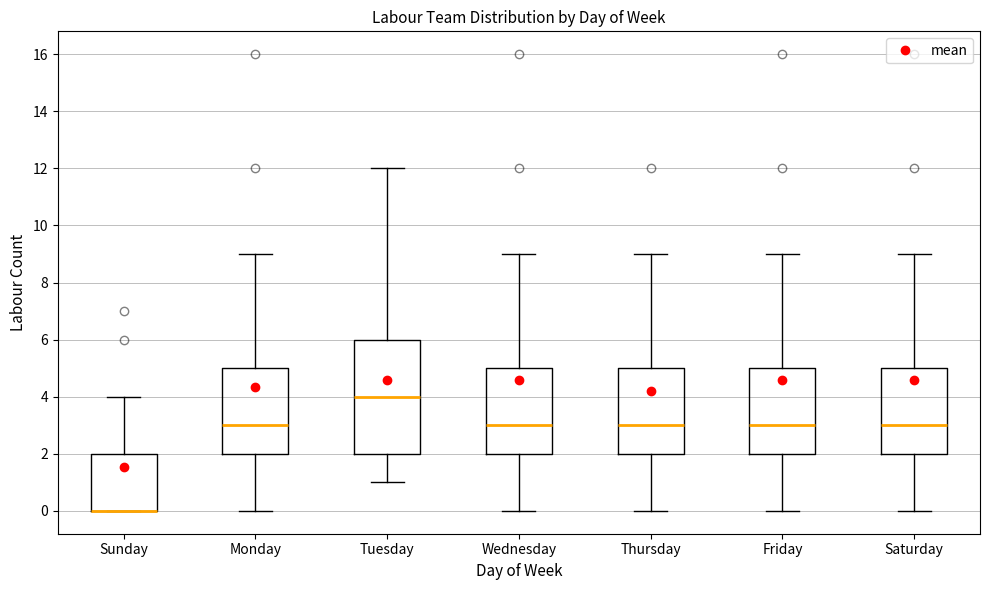

Comparing the boxes themselves (not the whiskers), which one is the tallest?

Tuesday